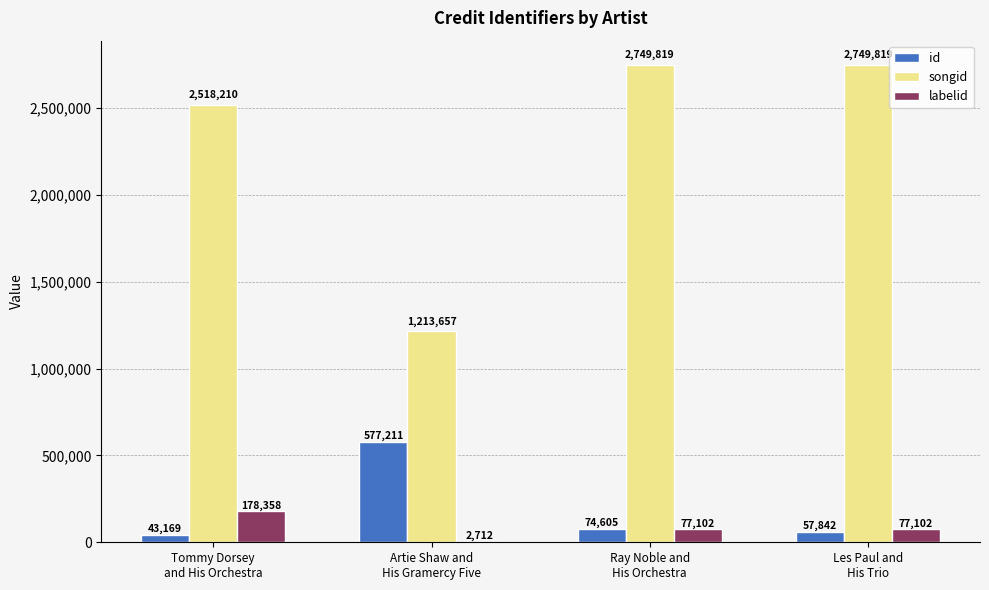

What are all the series names shown in the legend?

id, songid, labelid